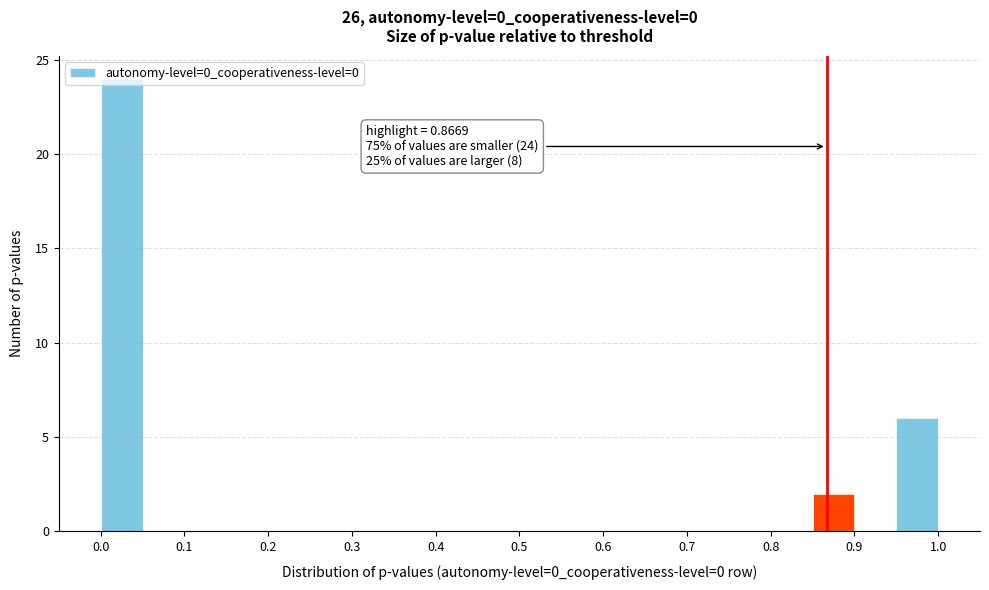

Over which range of the x-axis is the bar tallest?

0.00 to 0.05